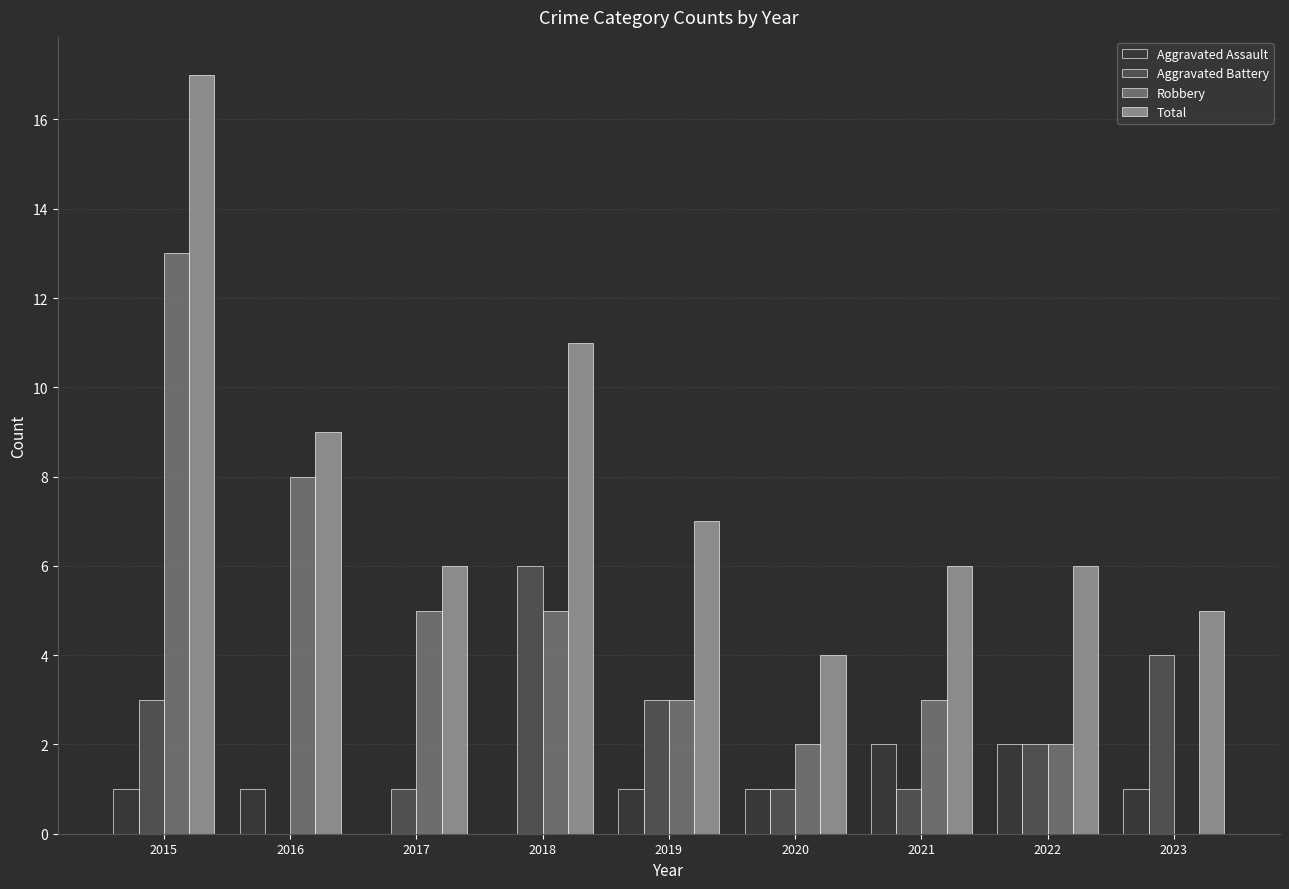

Count the number of categories in the chart.

9